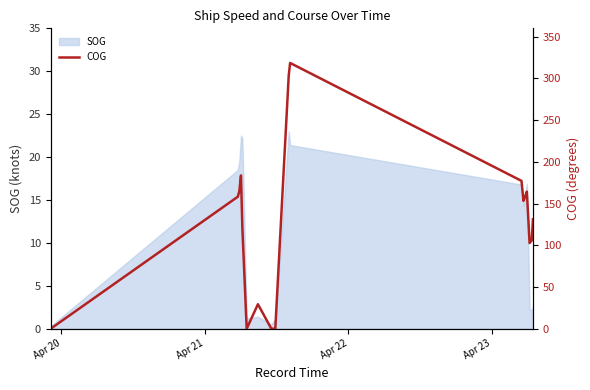

At which label does the data first exceed 131?

Apr 21